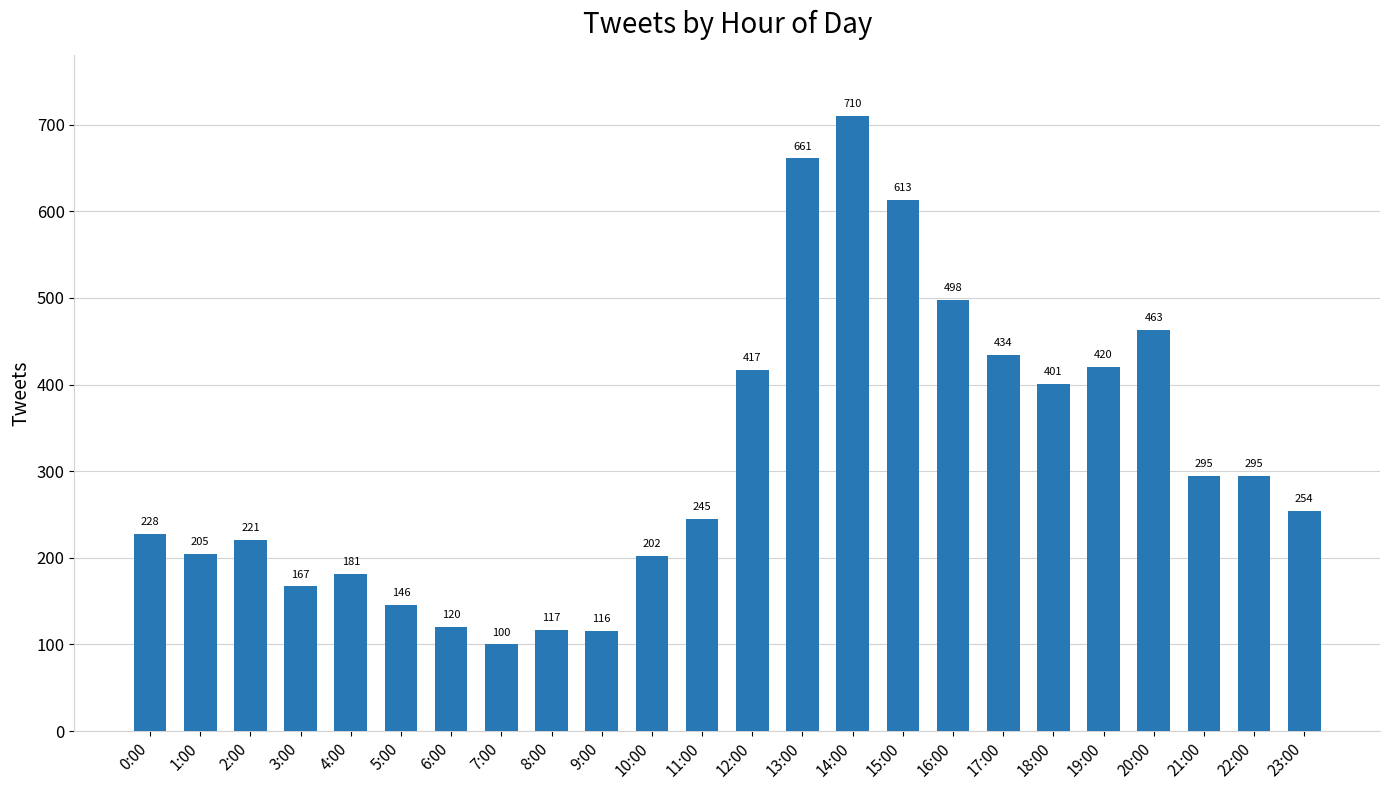

Which category has the lowest value across all series?

7:00